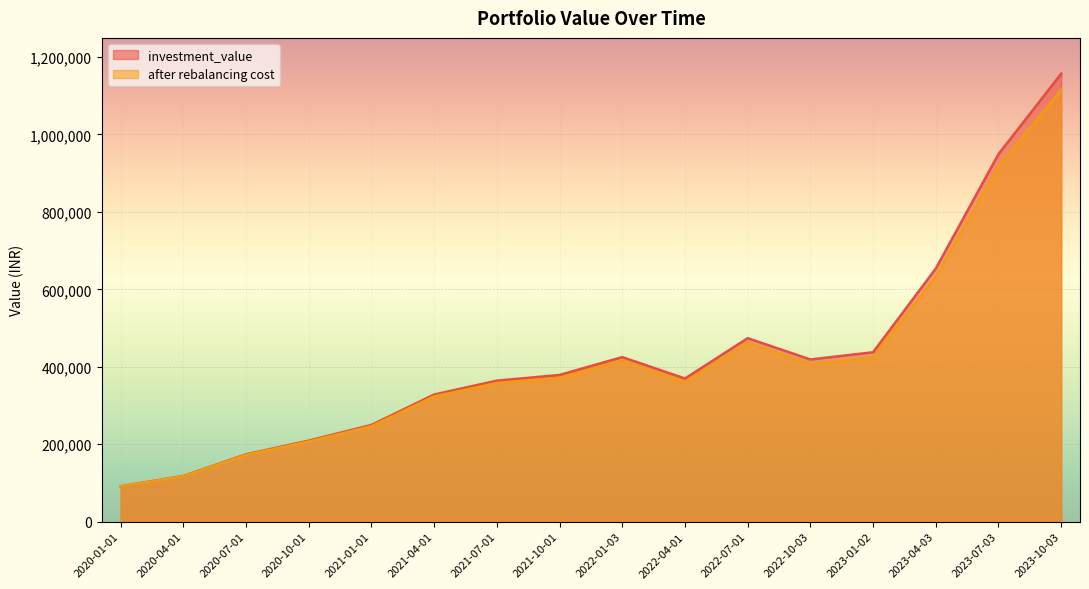

What is the difference between the maximum and minimum values in the investment_value series?

1065183.1